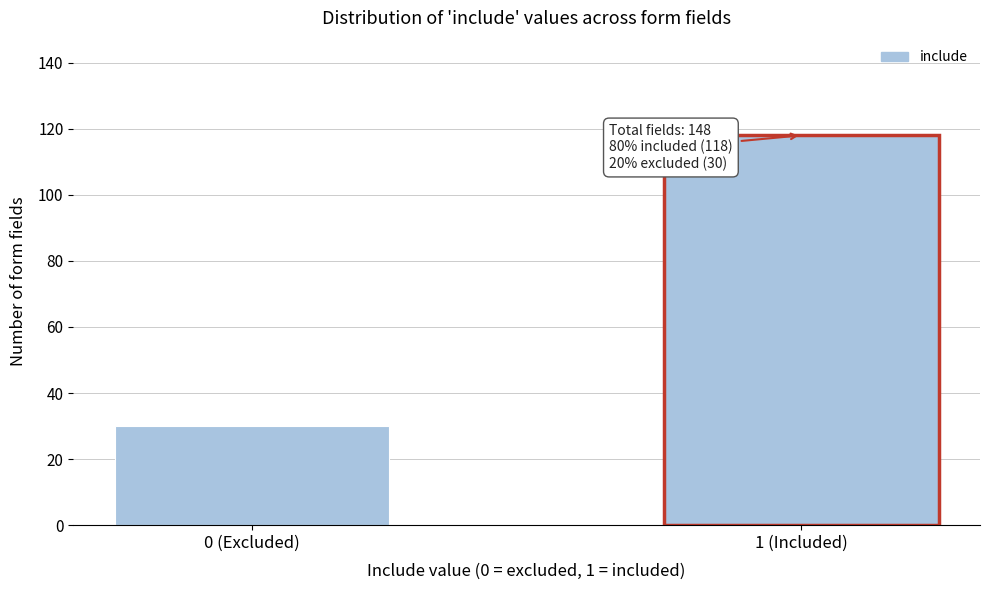

Reading left to right, extract all data points from this chart.

30	118